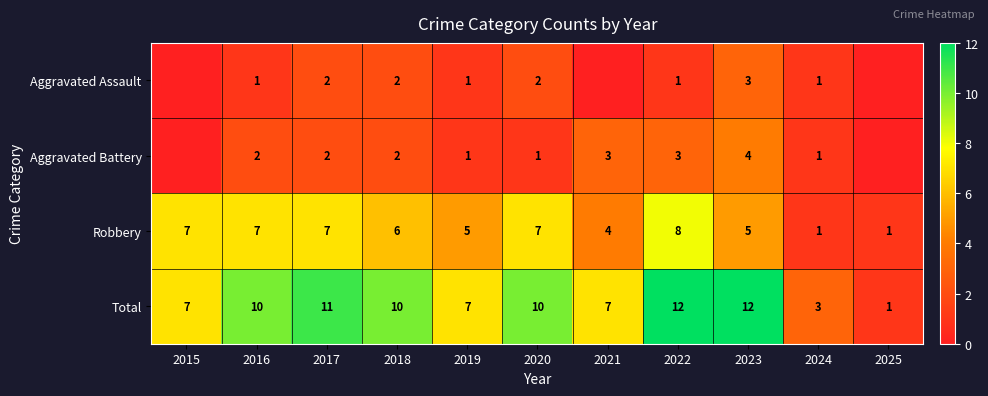

What is the spread (max minus min) of values at 2023?

9